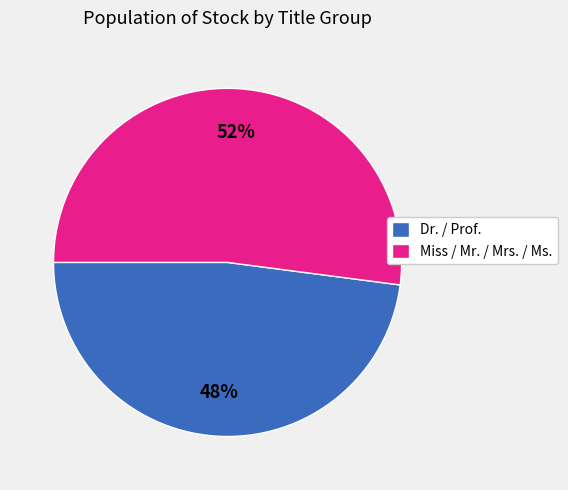

What is the majority slice?

Miss / Mr. / Mrs. / Ms.